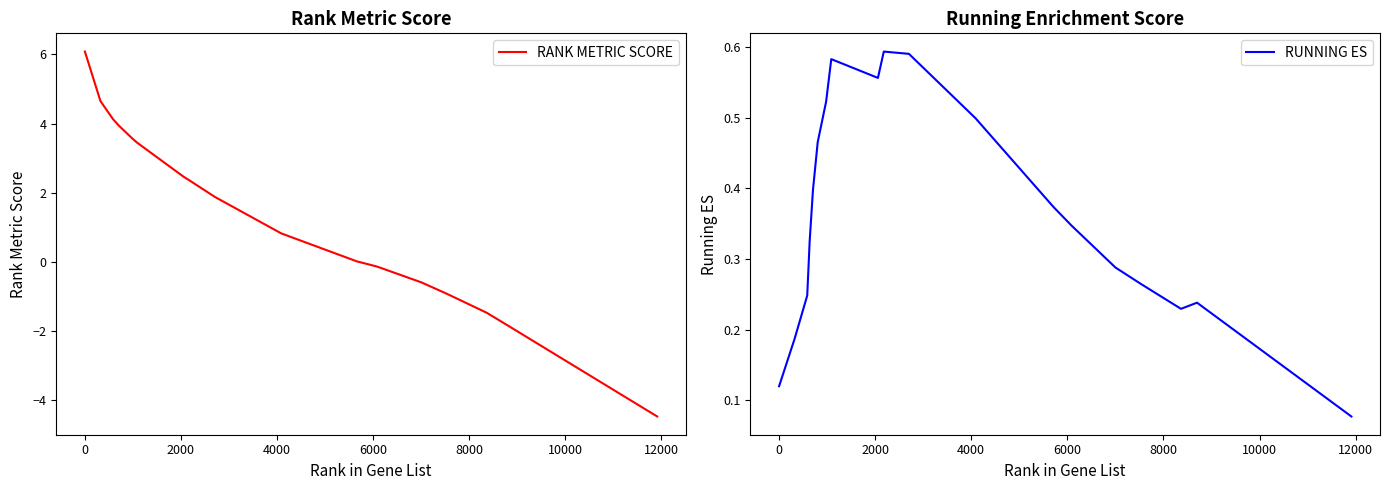

True or false: RANK METRIC SCORE has more than 0 interior local peaks.

False